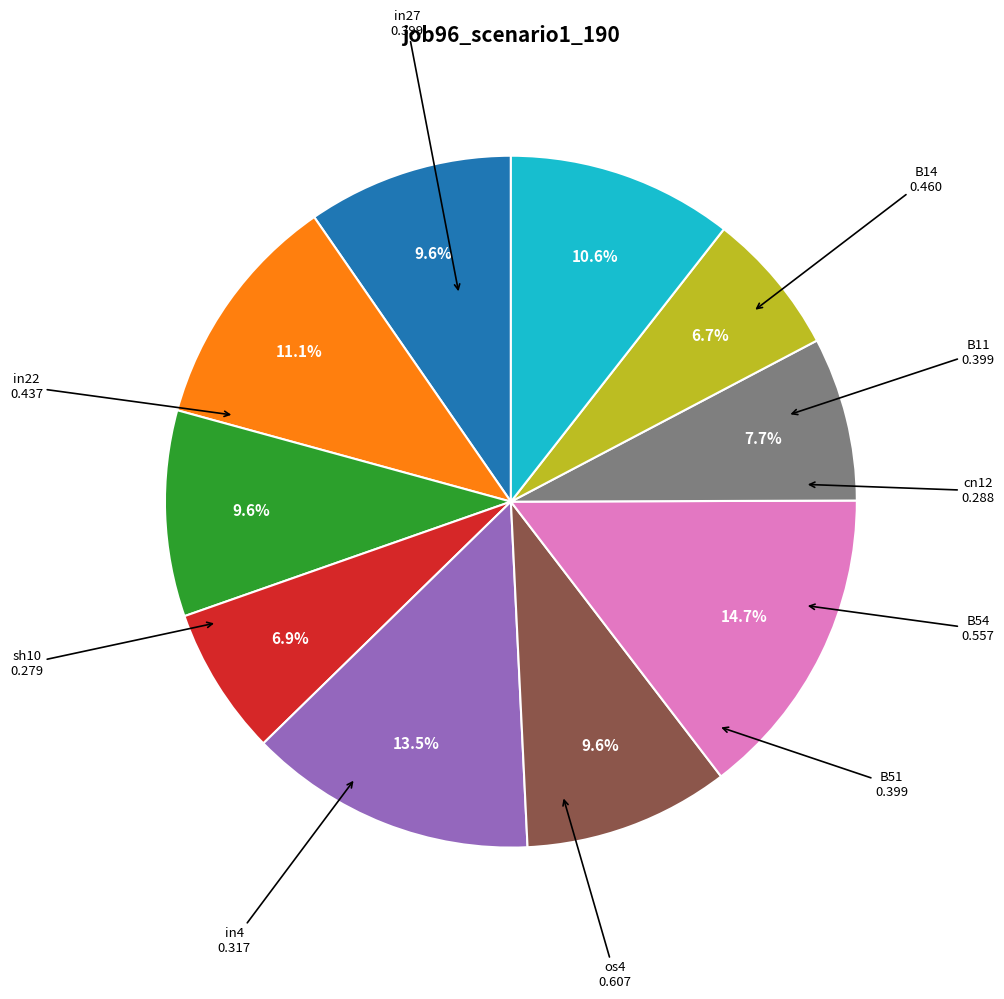

Does any single category account for the majority?

No